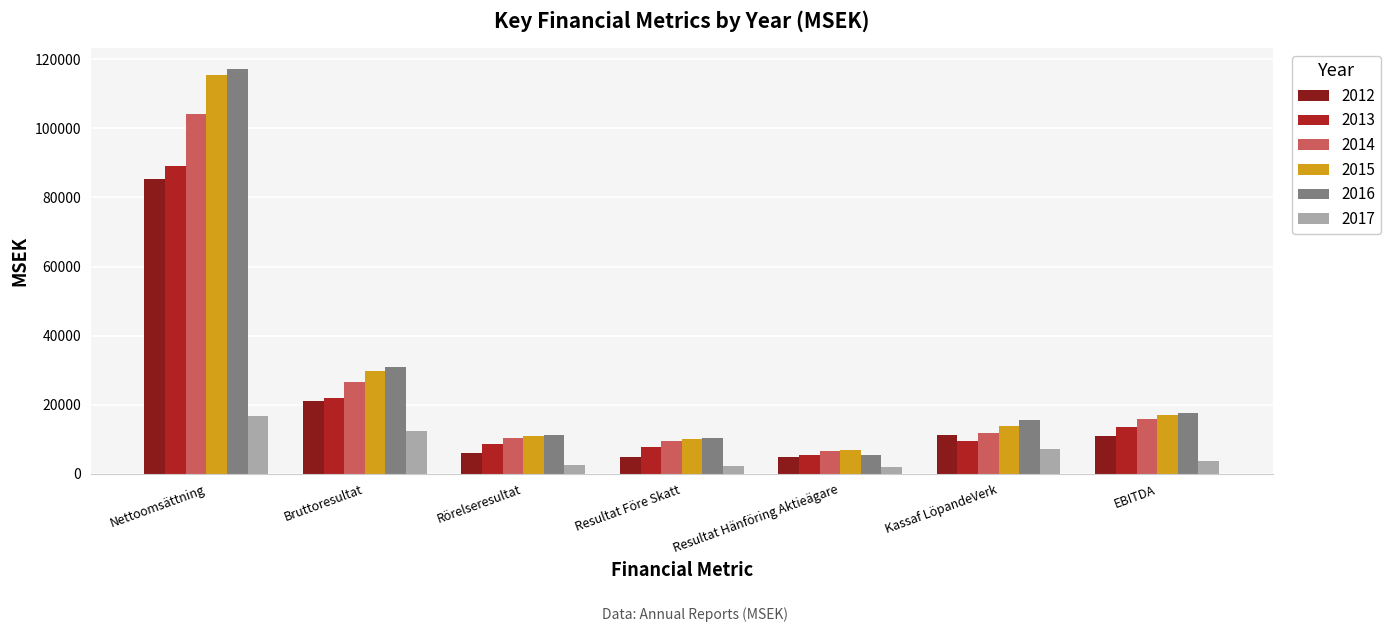

At which label is 2016 closest to 61442?

Bruttoresultat